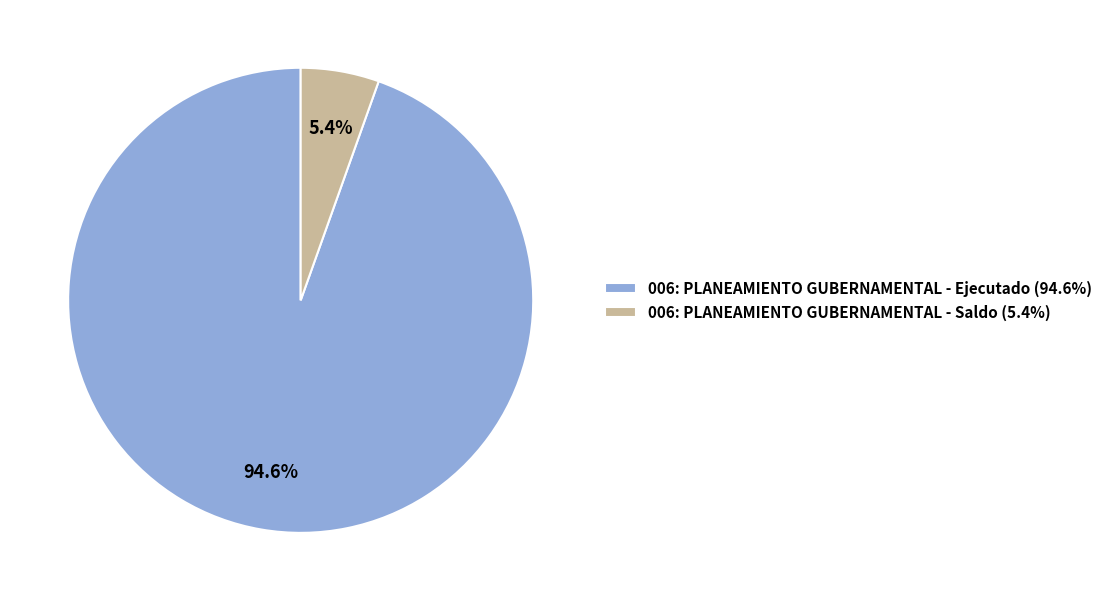

How many slices are in this pie chart?

2